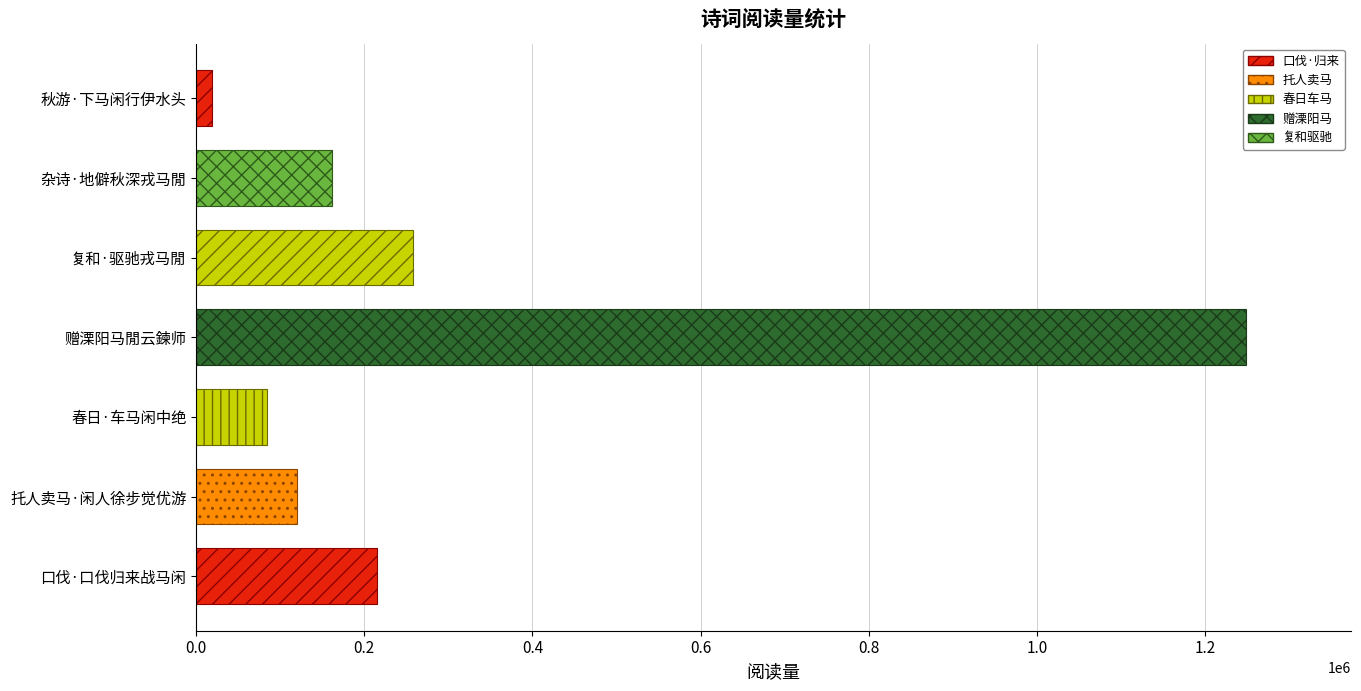

What is the difference between the maximum and minimum values?

1229870